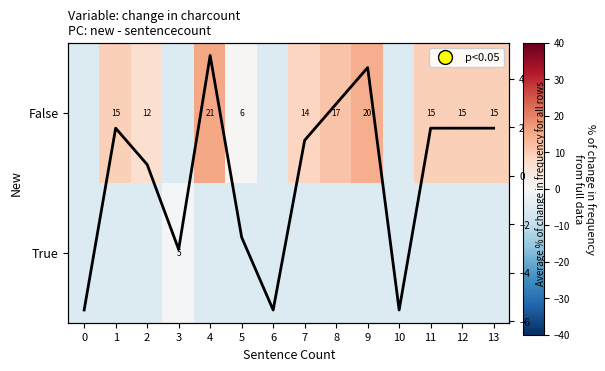

What is the average value of the True series?

-5.2